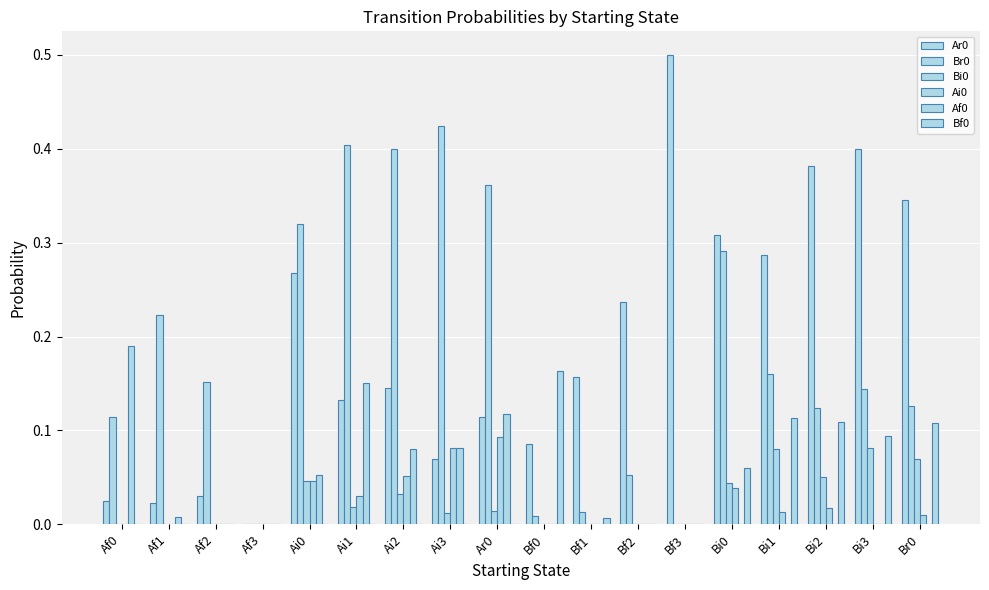

How many categories are shown in the chart?

18